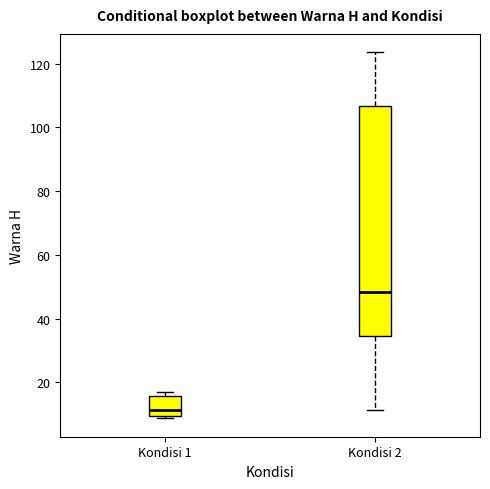

Comparing the boxes themselves (not the whiskers), which one is the tallest?

Kondisi 2